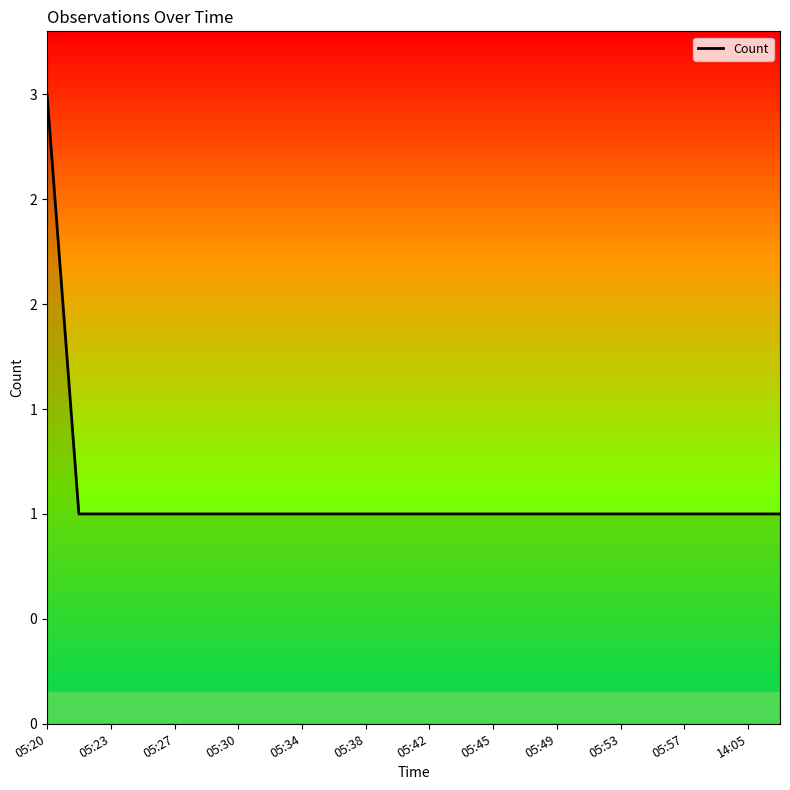

Does the chart display data point markers on the line(s)?

No